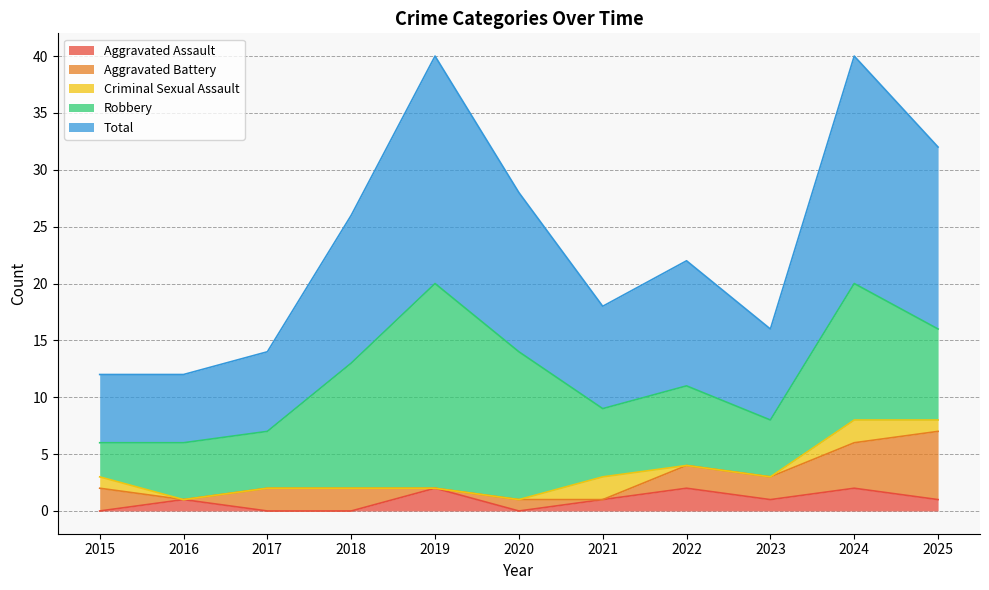

Reading right to left, what are all the values shown in this chart?

Aggravated Assault: 2025=1	2024=2	2023=1	2022=2	2021=1	2020=0	2019=2	2018=0	2017=0	2016=1	2015=0
Aggravated Battery: 2025=6	2024=4	2023=2	2022=2	2021=0	2020=1	2019=0	2018=2	2017=2	2016=0	2015=2
Criminal Sexual Assault: 2025=1	2024=2	2023=0	2022=0	2021=2	2020=0	2019=0	2018=0	2017=0	2016=0	2015=1
Robbery: 2025=8	2024=12	2023=5	2022=7	2021=6	2020=13	2019=18	2018=11	2017=5	2016=5	2015=3
Total: 2025=16	2024=20	2023=8	2022=11	2021=9	2020=14	2019=20	2018=13	2017=7	2016=6	2015=6